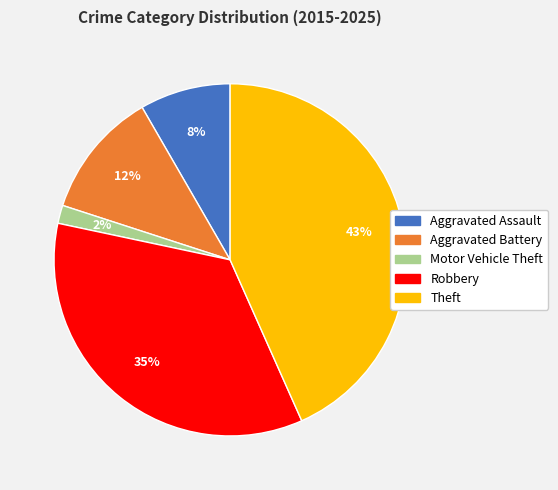

Combined, do Motor Vehicle Theft and Theft account for over 50%?

No